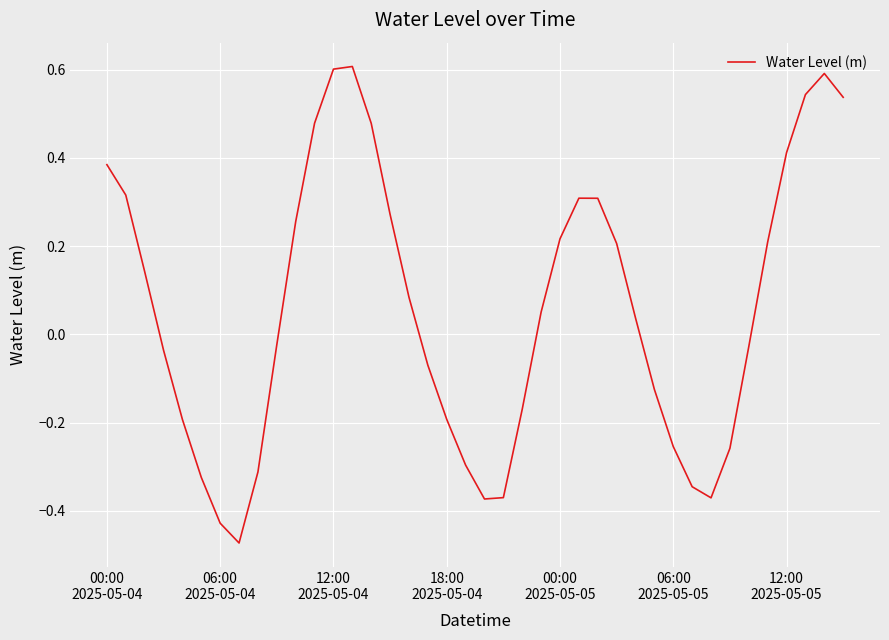

What is the greatest value displayed?

0.6